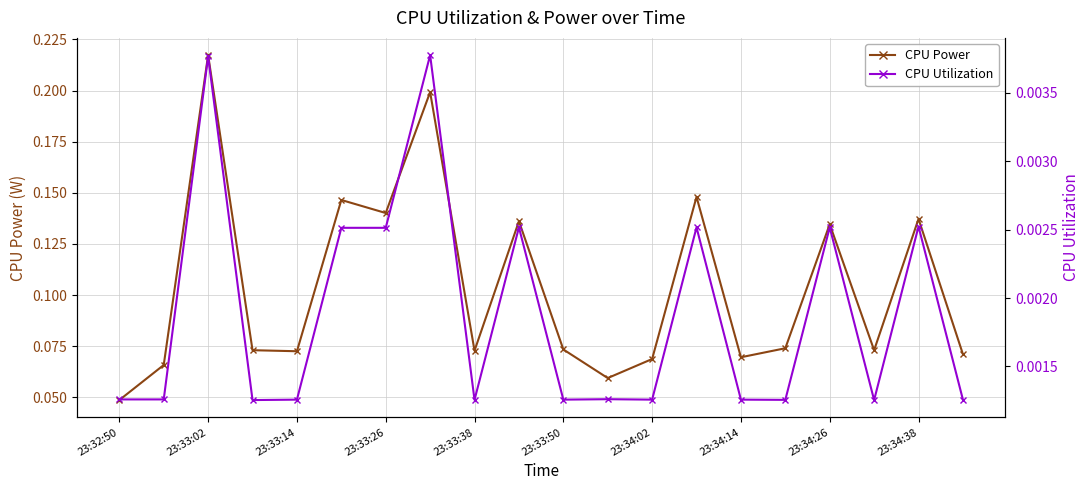

True or false: CPU Power has more than 2 points higher than both neighbors.

True